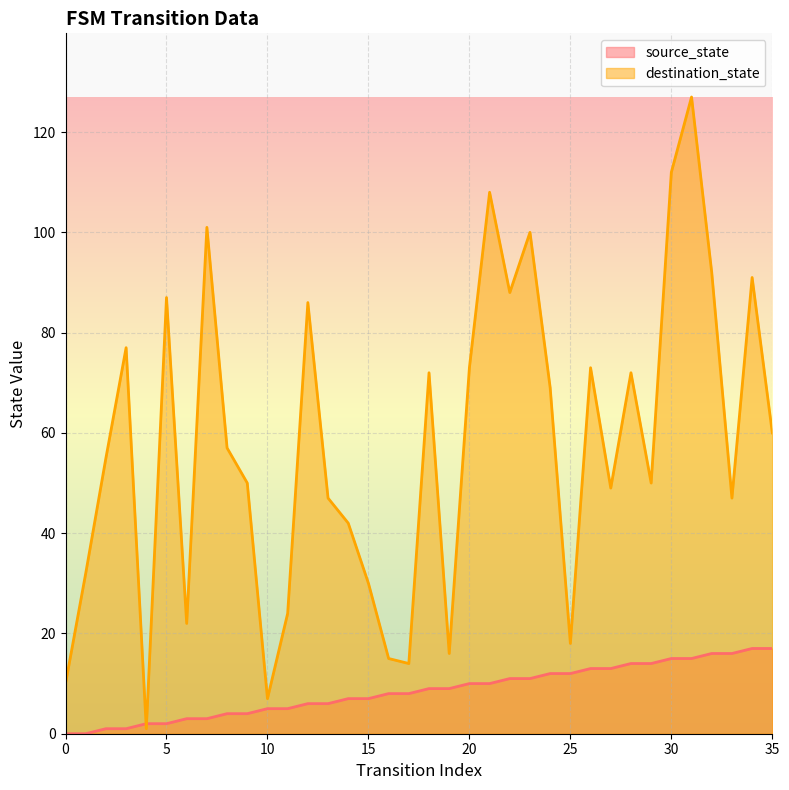

True or false: source_state has more than 0 points higher than both neighbors.

False